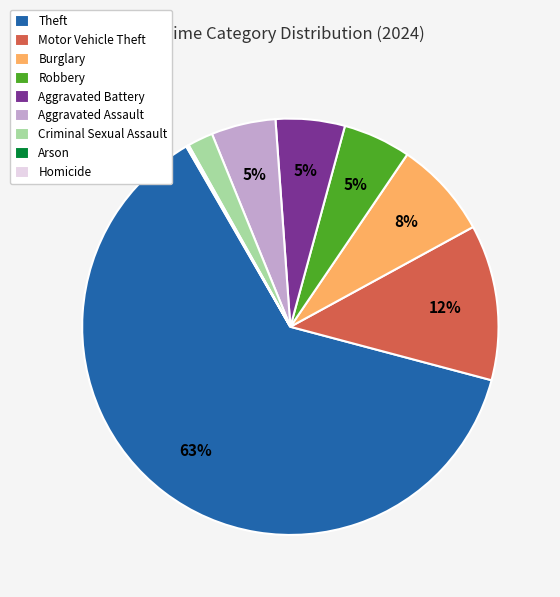

To the nearest percent, what is the average slice percentage?

11%